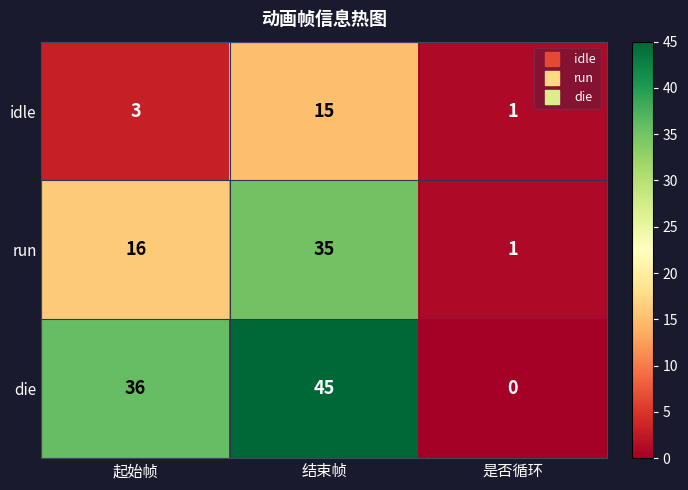

True or false: die has a value of 0 at 是否循环.

True